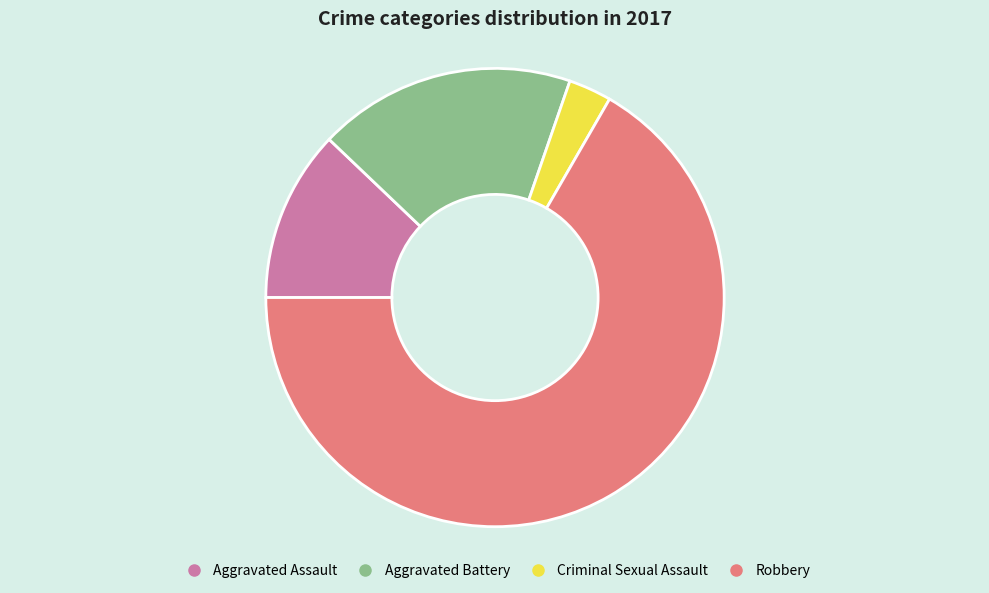

True or false: Criminal Sexual Assault accounts for 3% of the total.

True